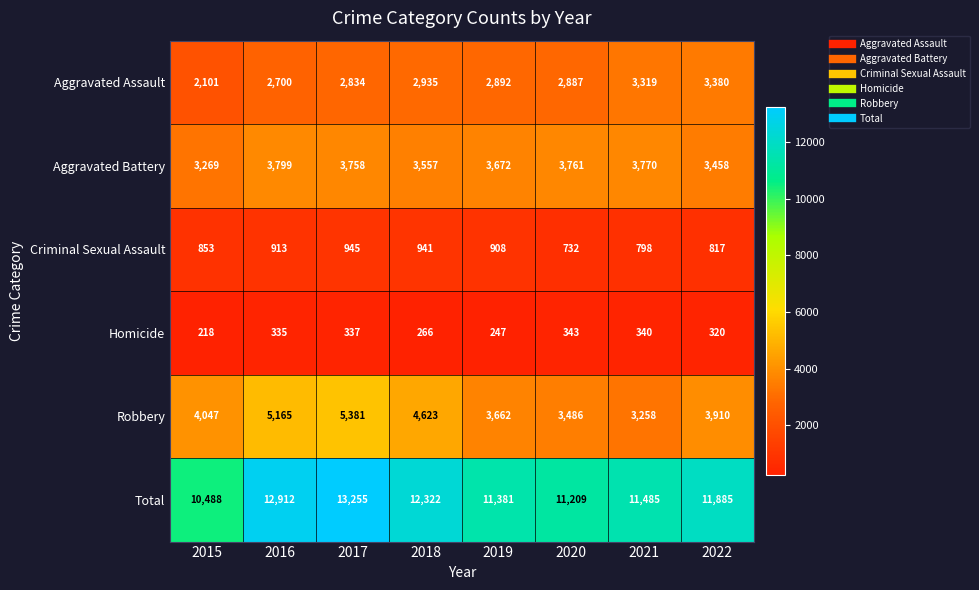

Is it true that Aggravated Battery equals 3758 at 2017?

True